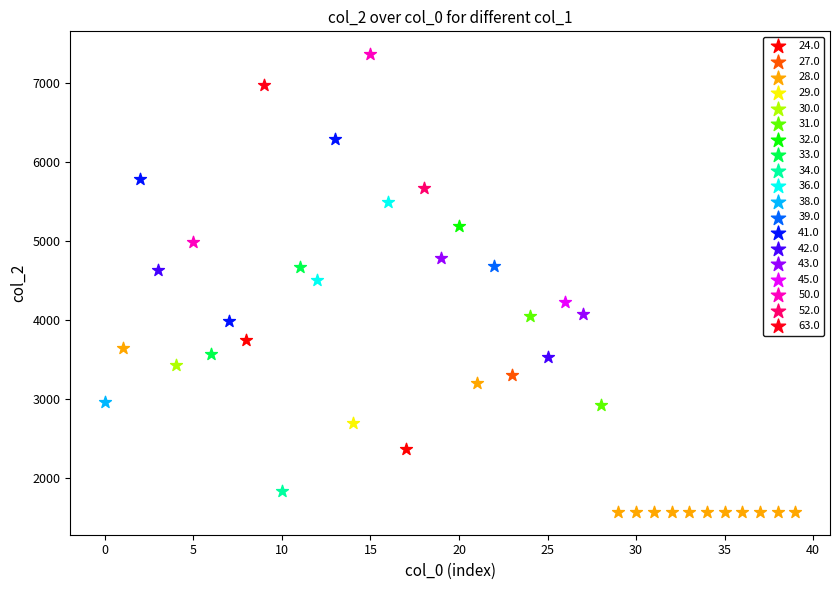

What are all the series names shown in the legend?

24.0, 27.0, 28.0, 29.0, 30.0, 31.0, 32.0, 33.0, 34.0, 36.0, 38.0, 39.0, 41.0, 42.0, 43.0, 45.0, 50.0, 52.0, 63.0